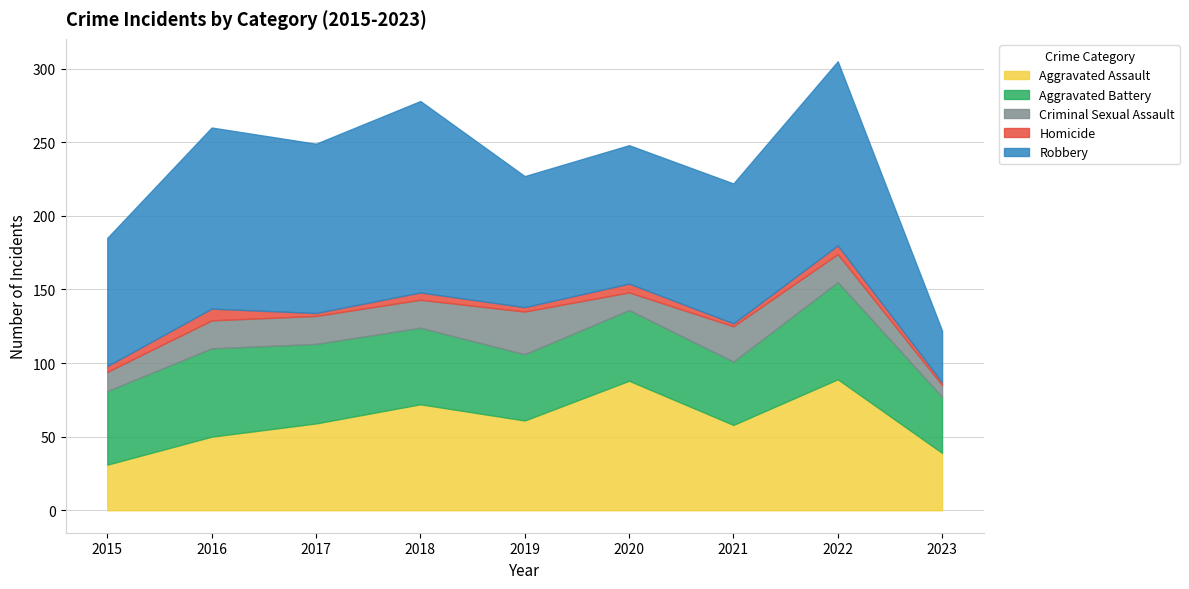

The value of Criminal Sexual Assault at 2022 is 31. True or false?

False